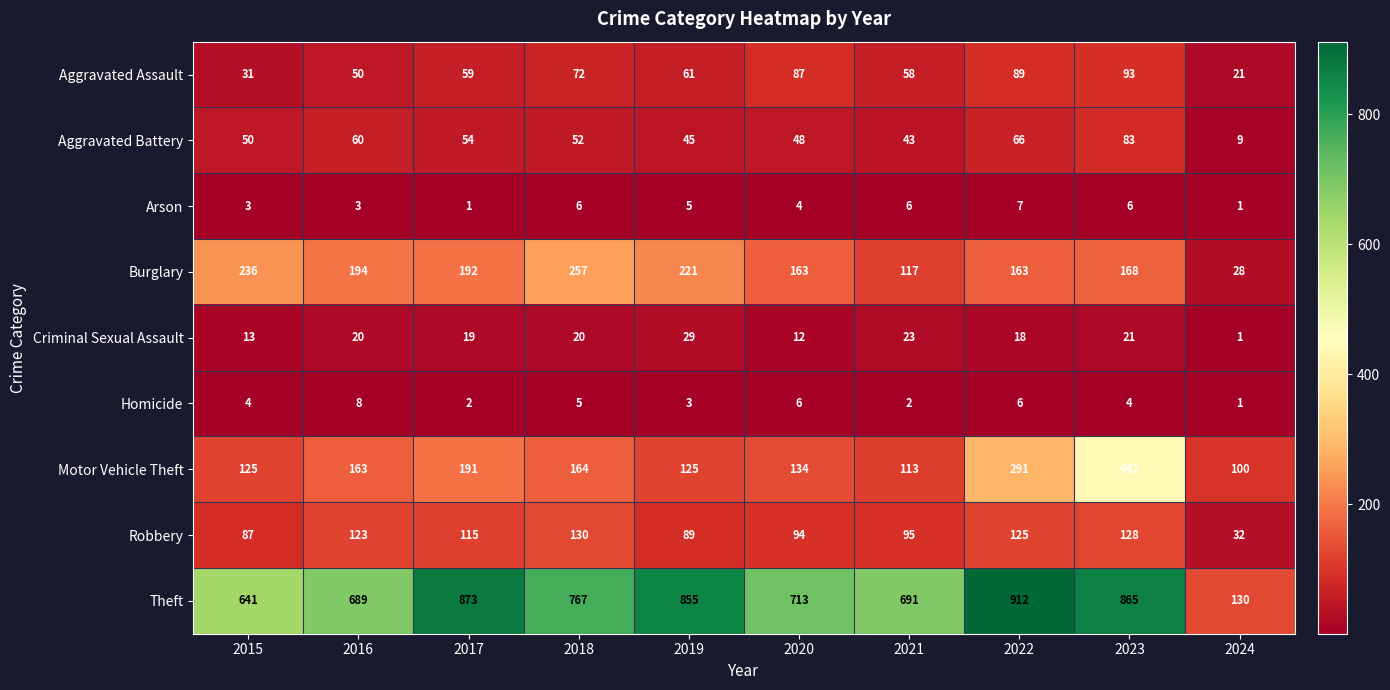

List the series in order of their peak value, lowest first.

Arson, Homicide, Criminal Sexual Assault, Aggravated Battery, Aggravated Assault, Robbery, Burglary, Motor Vehicle Theft, Theft